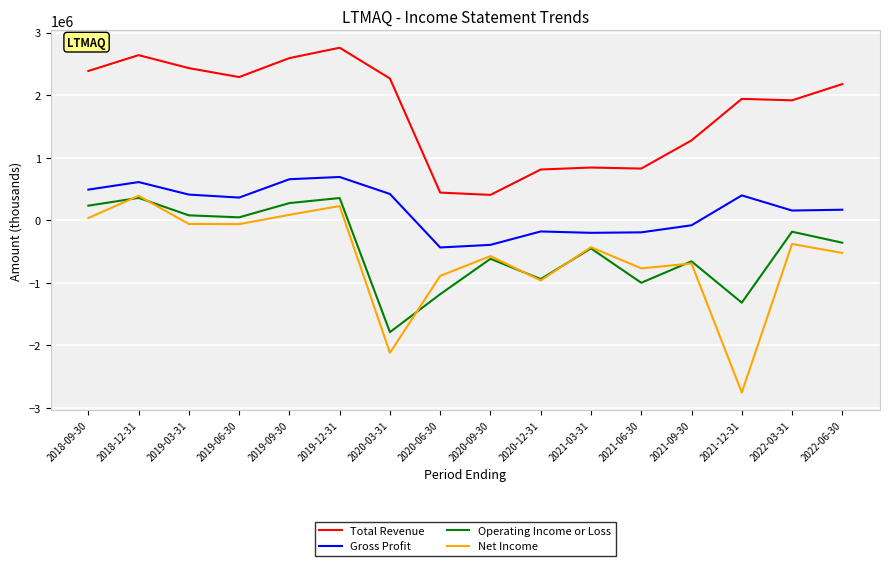

Is the value of Gross Profit at 2022-03-31 greater than the value of Net Income at 2021-12-31?

Yes